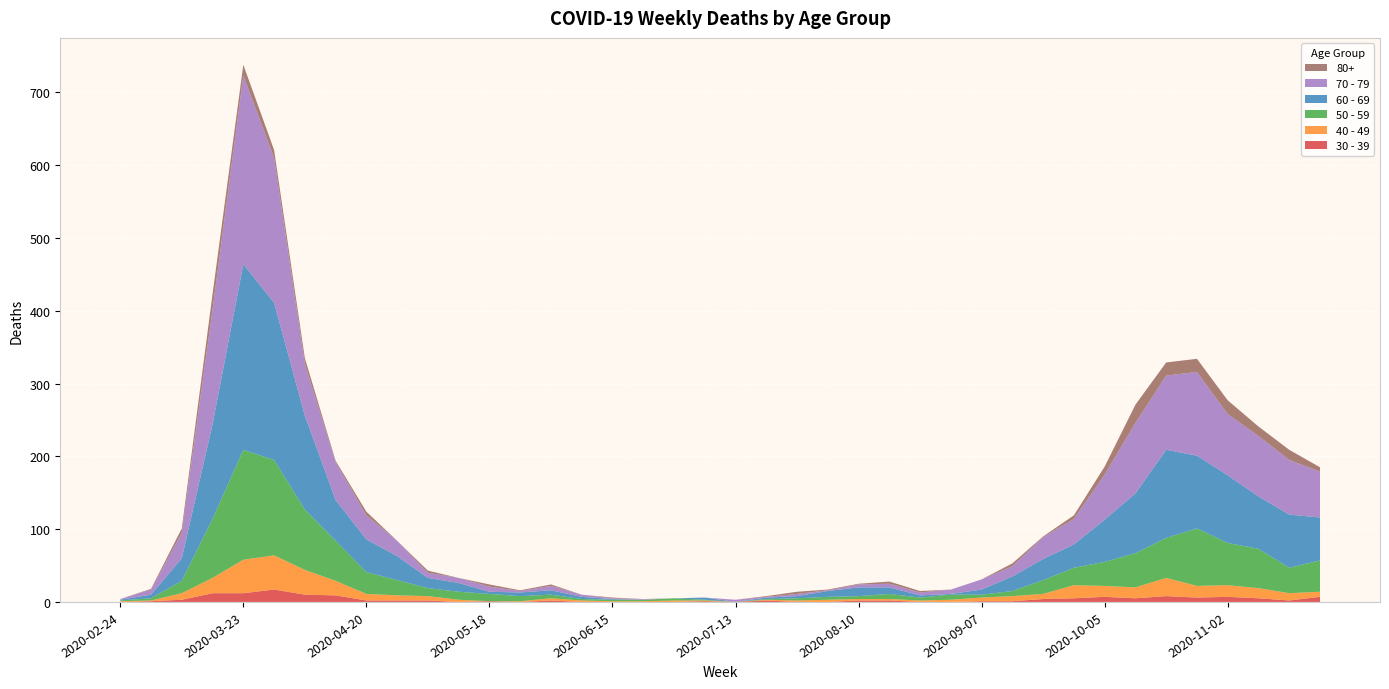

Reading left to right, what are all the values shown in this chart?

80+: 0	1	6	21	15	11	8	2	5	0	3	0	3	1	2	0	1	0	0	0	0	1	3	1	1	3	2	0	0	4	1	5	11	25	18	18	19	13	14	6
30 - 39: 0	1	3	12	12	17	10	9	2	2	2	0	1	0	2	0	0	0	0	1	0	2	0	0	2	2	0	0	1	1	4	5	7	5	8	6	7	5	2	7
40 - 49: 1	1	9	21	46	47	34	20	9	7	6	3	0	1	3	2	1	1	2	1	0	1	2	3	2	2	2	3	5	7	7	18	15	15	25	16	16	14	10	7
50 - 59: 1	3	17	81	151	131	83	55	30	21	11	11	10	7	5	2	2	2	3	1	0	1	3	4	4	7	4	7	4	7	19	24	33	47	55	79	58	54	35	43
60 - 69: 1	5	31	130	255	216	129	56	45	33	14	12	3	5	6	3	1	0	0	3	0	2	3	8	12	9	3	1	7	20	29	32	58	82	121	100	93	72	73	59
70 - 79: 1	7	35	158	259	199	71	52	33	21	7	7	7	2	6	3	1	1	0	0	3	1	3	1	4	5	4	6	14	14	30	35	62	97	102	115	84	83	75	63